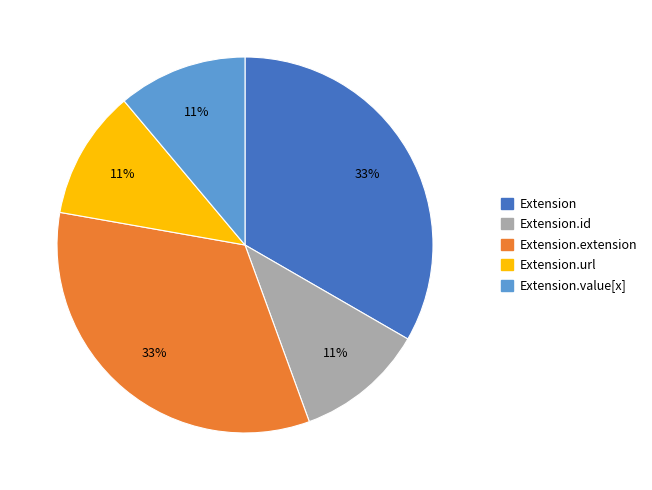

Does any single category account for the majority?

No